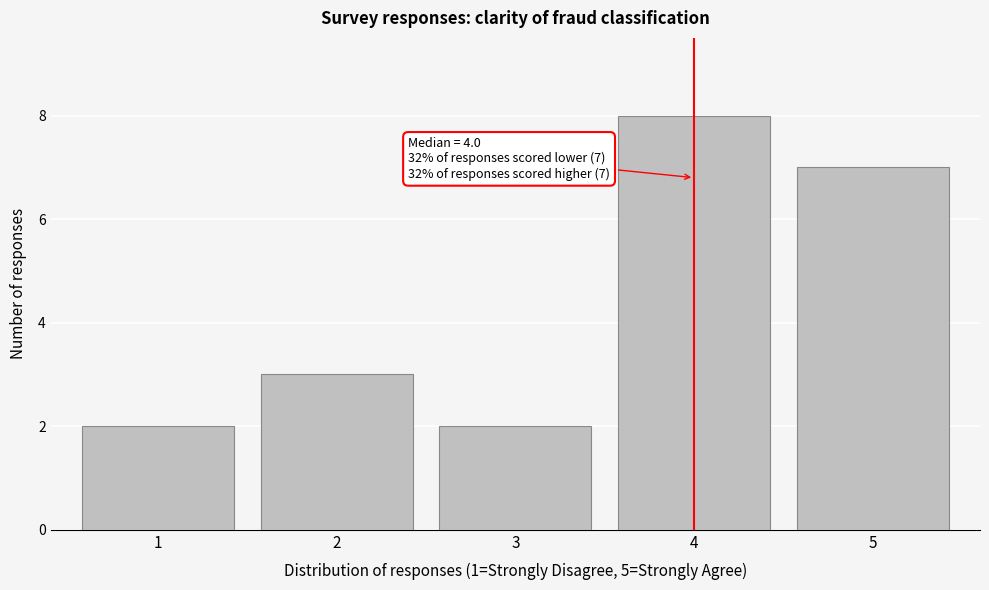

Reading left to right, list all the values displayed in this chart.

2	3	2	8	7